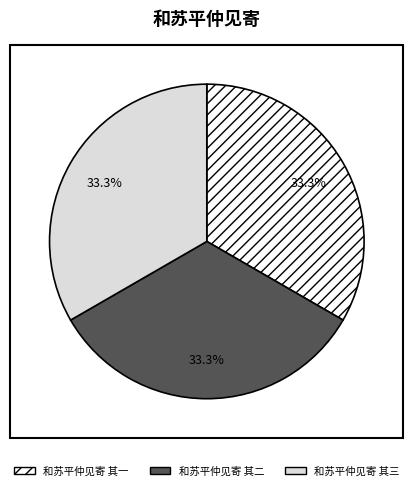

Is there a majority slice in this chart?

No